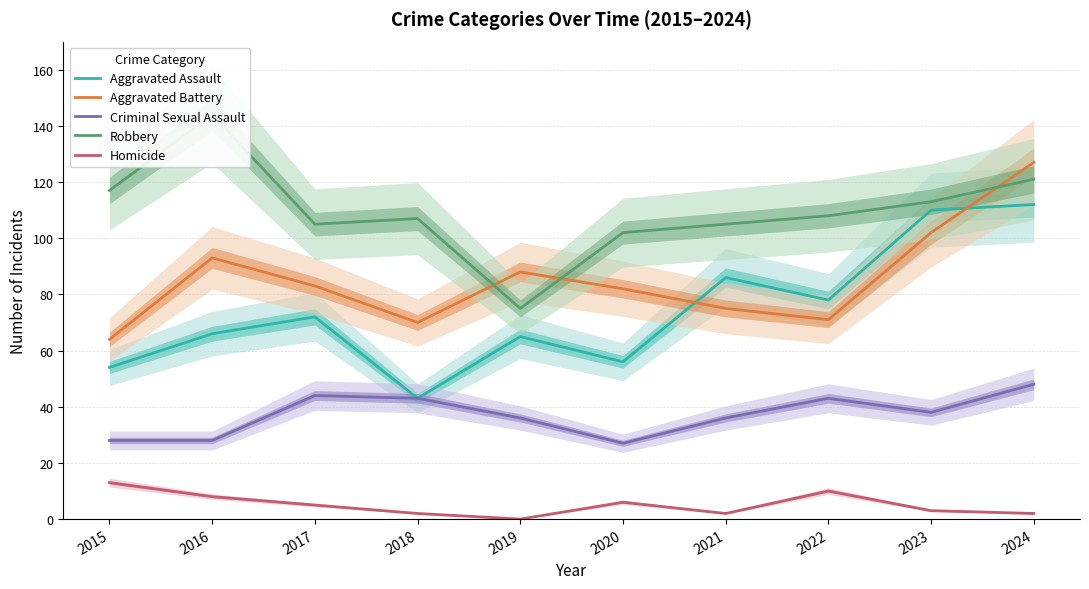

At which category is the sum across all series the highest?

2024